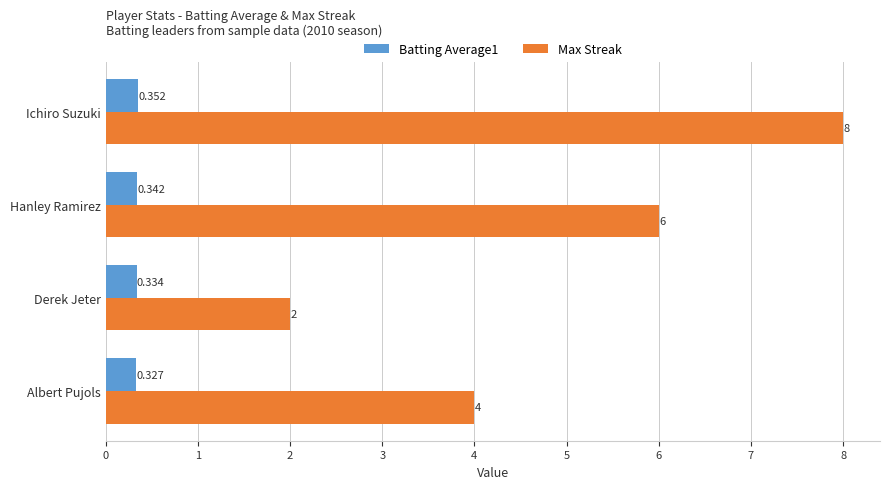

What are all the series names shown in the legend?

Batting Average1, Max Streak